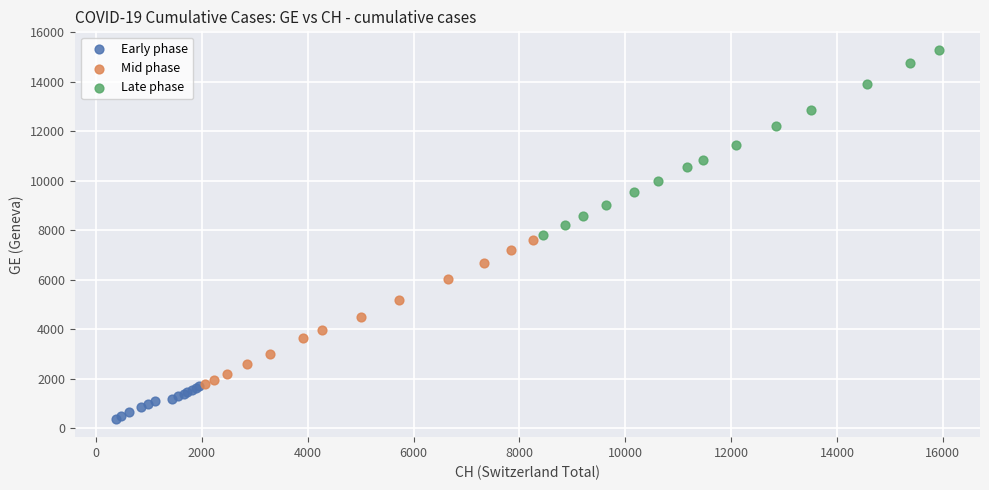

Which series reaches the minimum Y coordinate?

Early phase